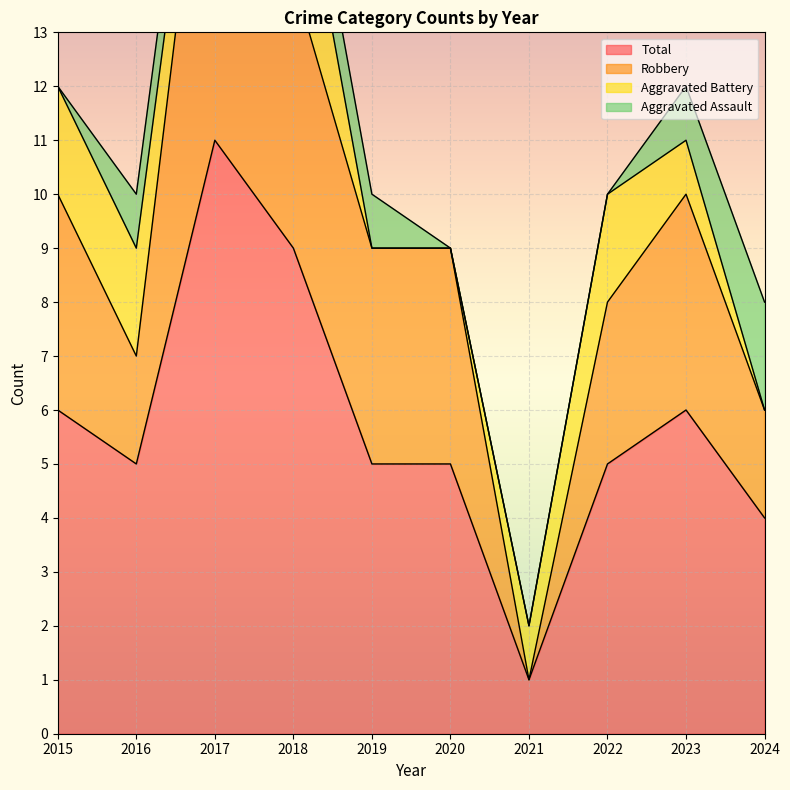

In Total, how many points are higher than both neighbors (excluding endpoints)?

2